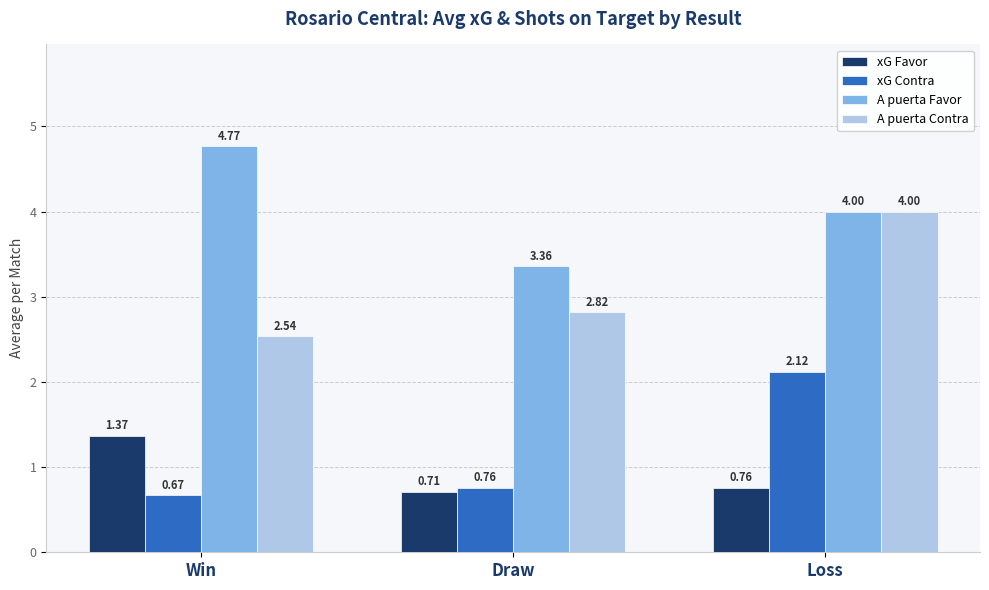

Which series has the largest range (max minus min)?

A puerta Contra